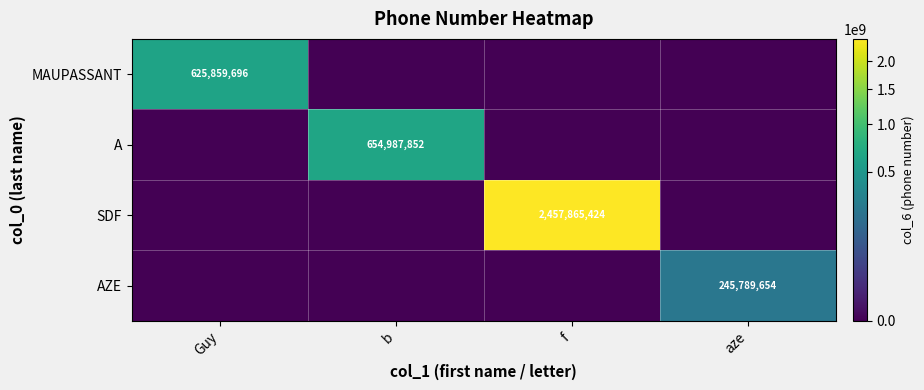

At which category is the sum across all series the highest?

f